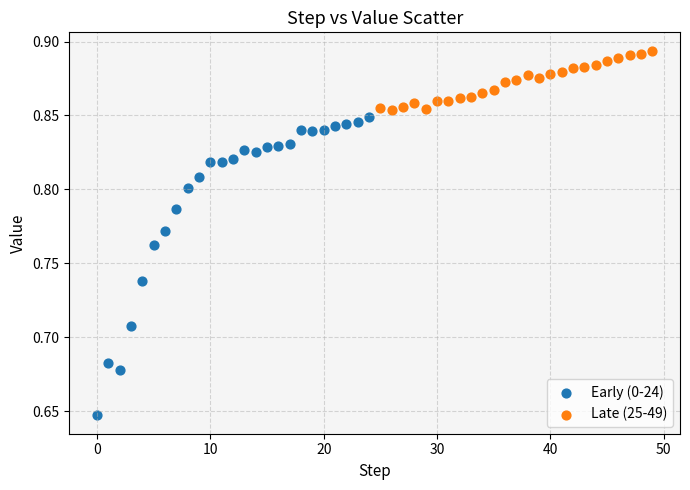

Which series reaches the minimum Y coordinate?

Early (0-24)